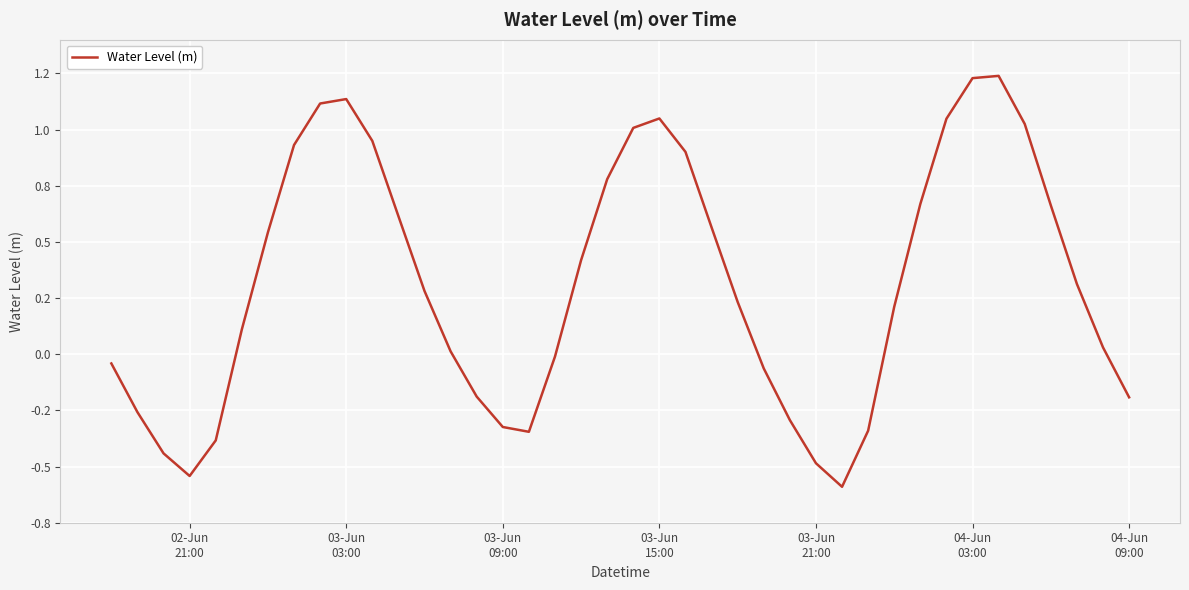

True or false: the data has more than 2 interior local peaks.

True